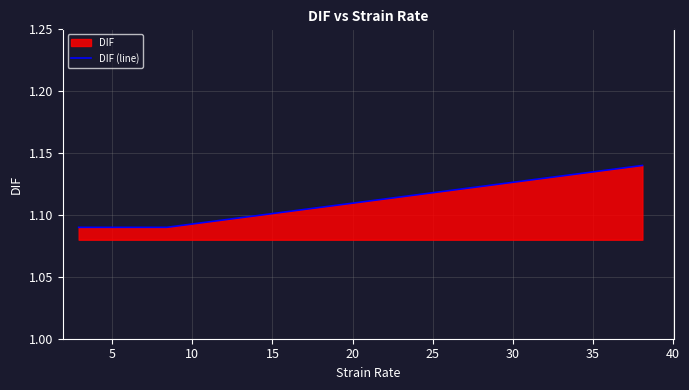

Count the values in the range 1 to 2.

3